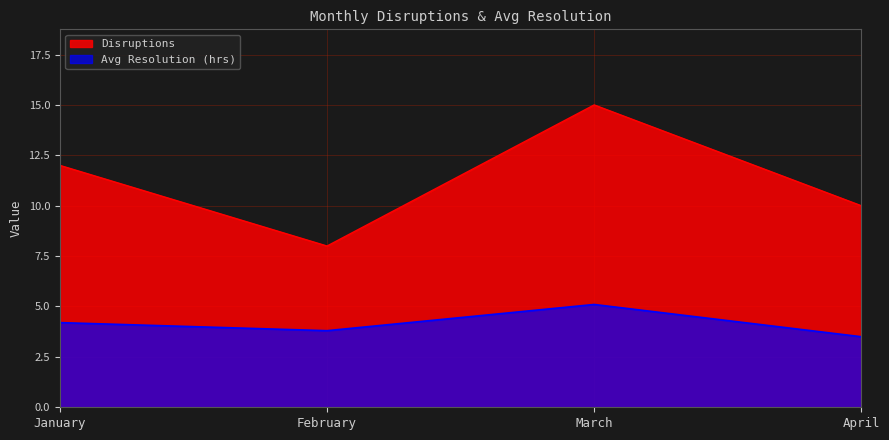

Which label corresponds to the smallest value in the chart?

April